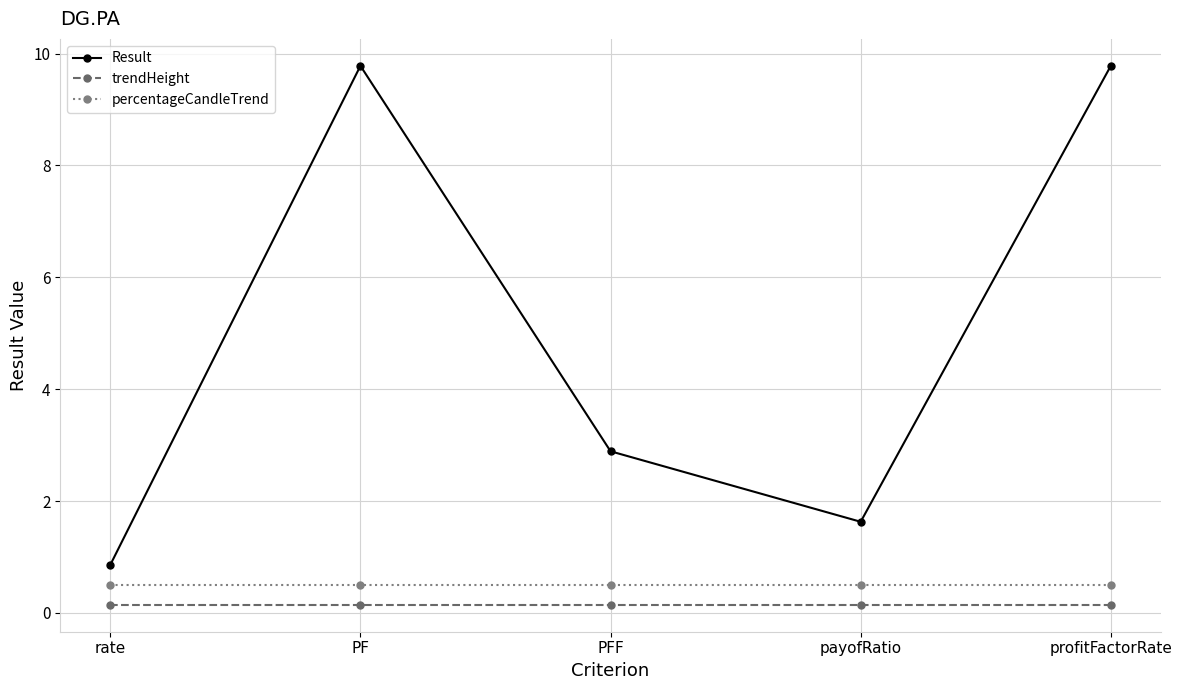

Read the trendHeight value at rate.

0.1